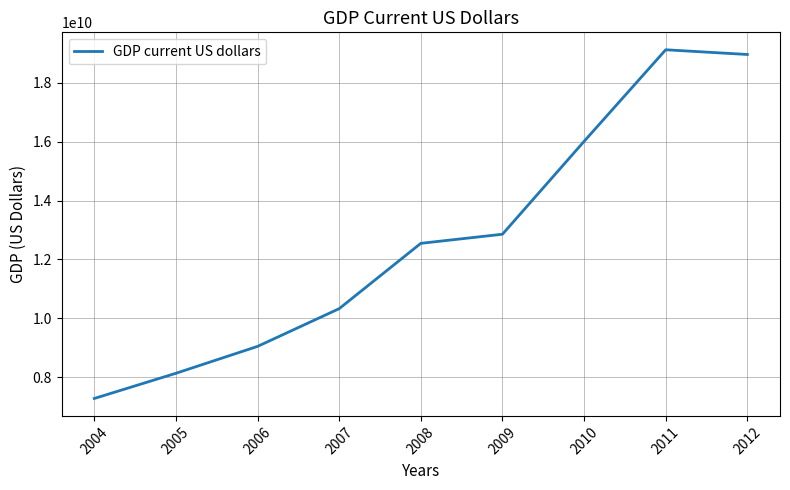

What is the approximate value at 2005, to the nearest 50?

8130259000